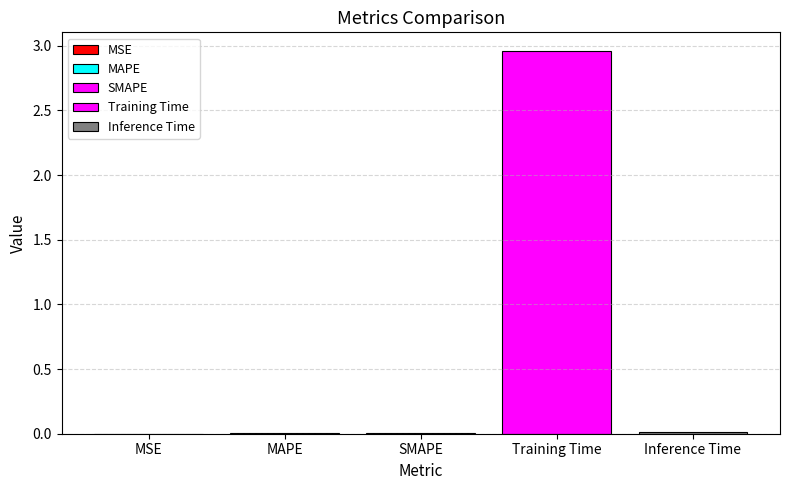

Reading left to right, what are all the values shown in this chart?

0.0	0.0	0.0	3.0	0.0